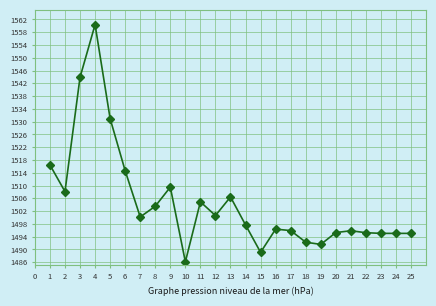

Does the chart have visible grid lines?

Yes